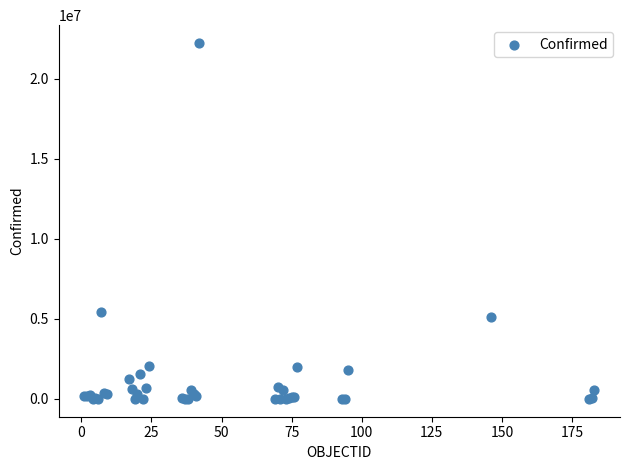

What Y value in the scatter plot is closest to 11122963?

5460042